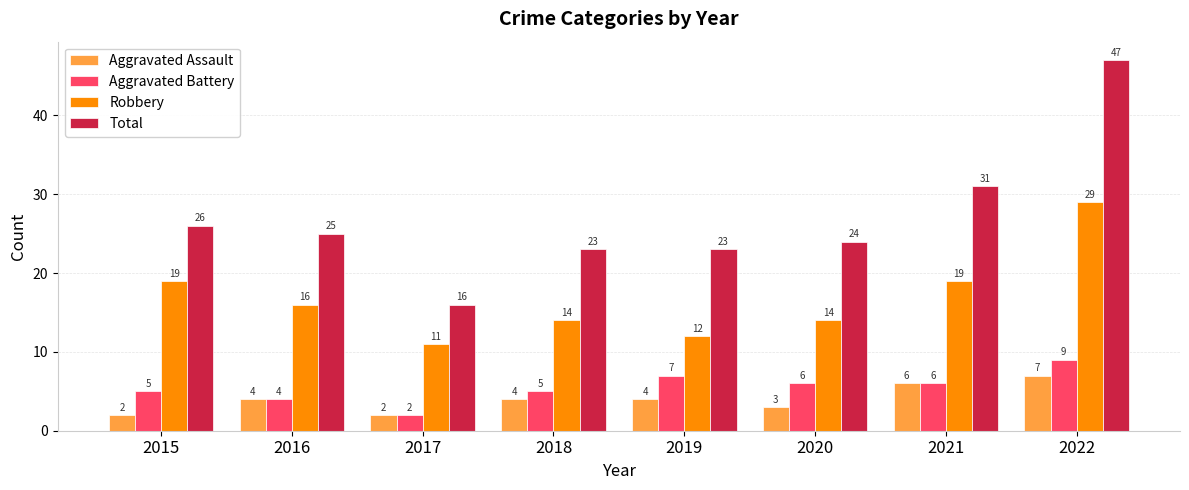

Count the number of data series in this chart.

4